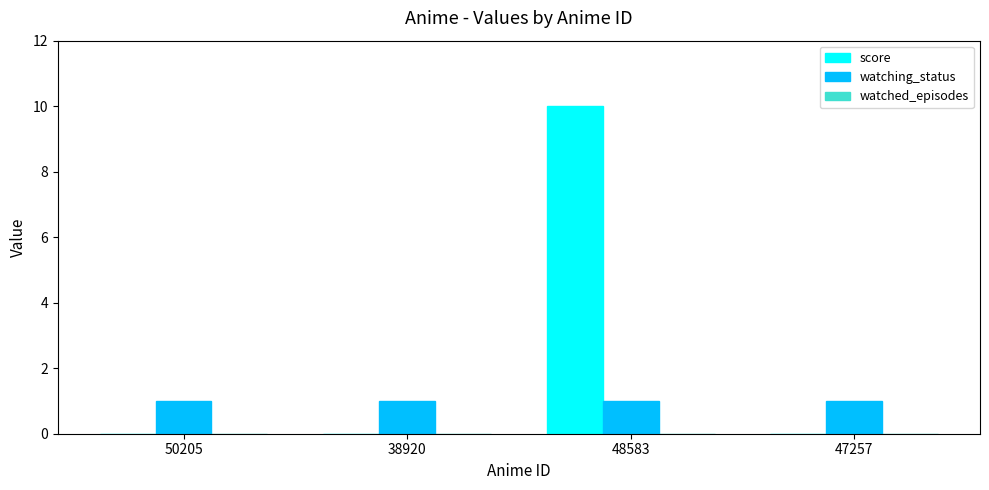

At which category is the sum across all series the highest?

48583